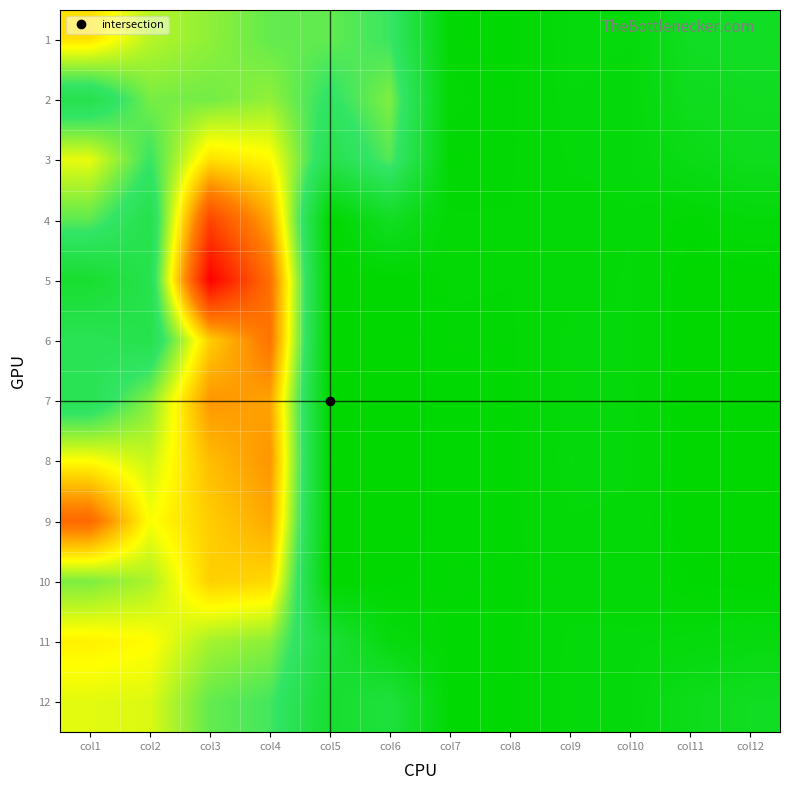

Which series changed the most between col7 and col9?

8